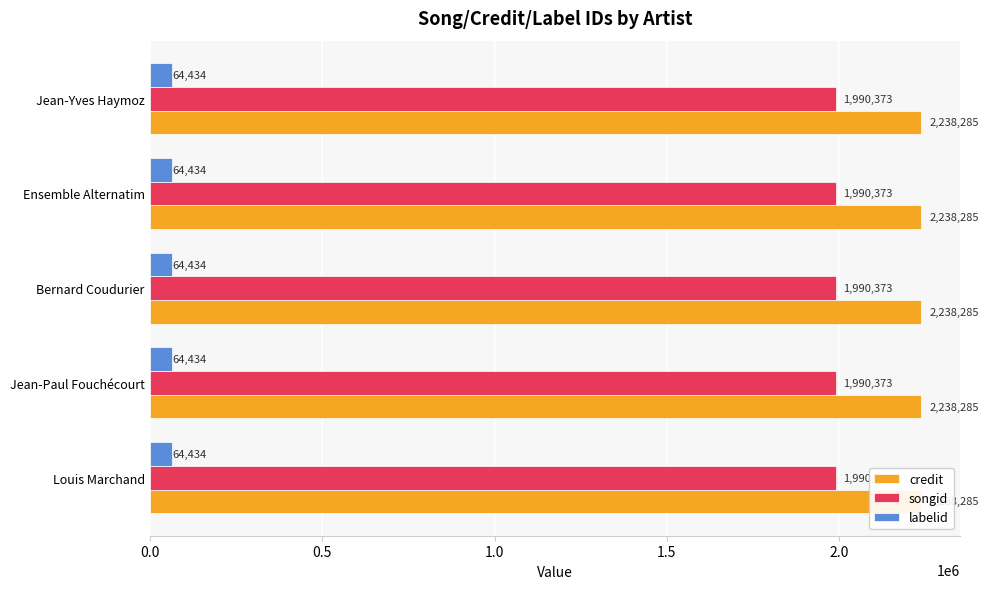

Count the number of data series in this chart.

3